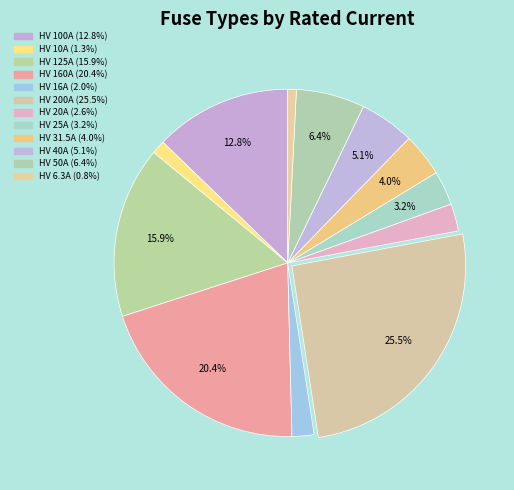

Count the number of slices in the pie.

12